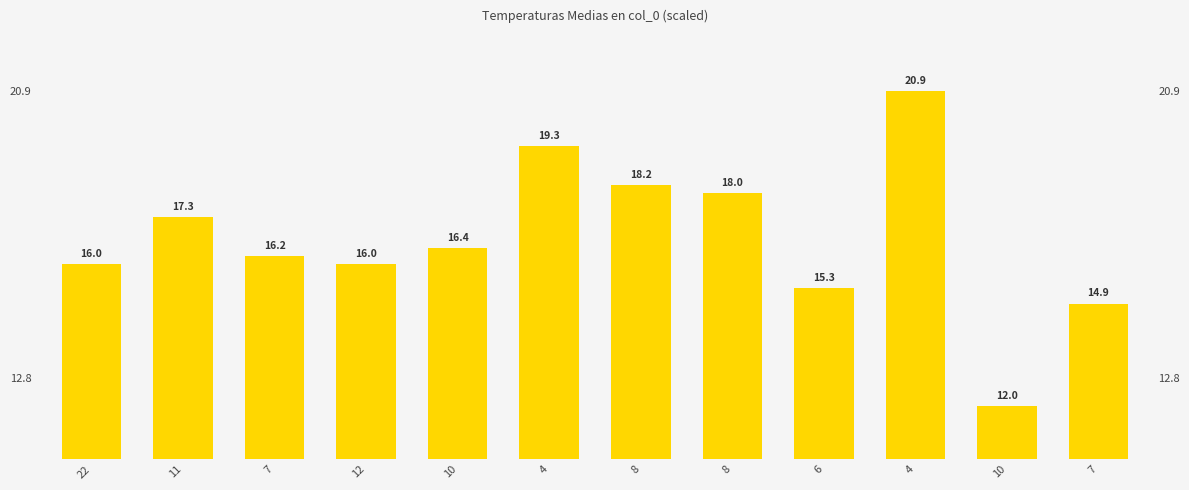

How many categories are shown in the chart?

12